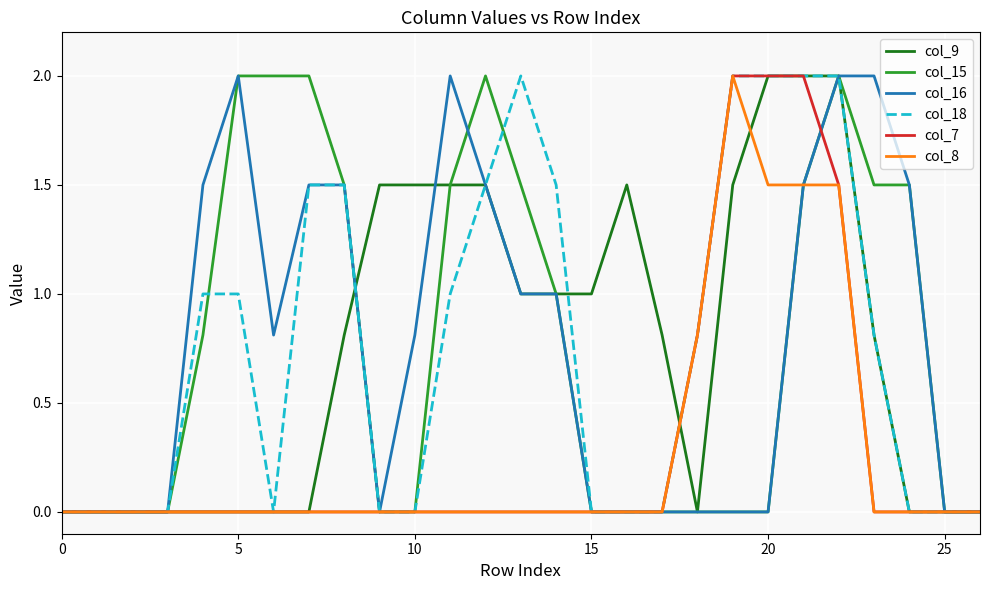

Does the chart display data point markers on the line(s)?

No